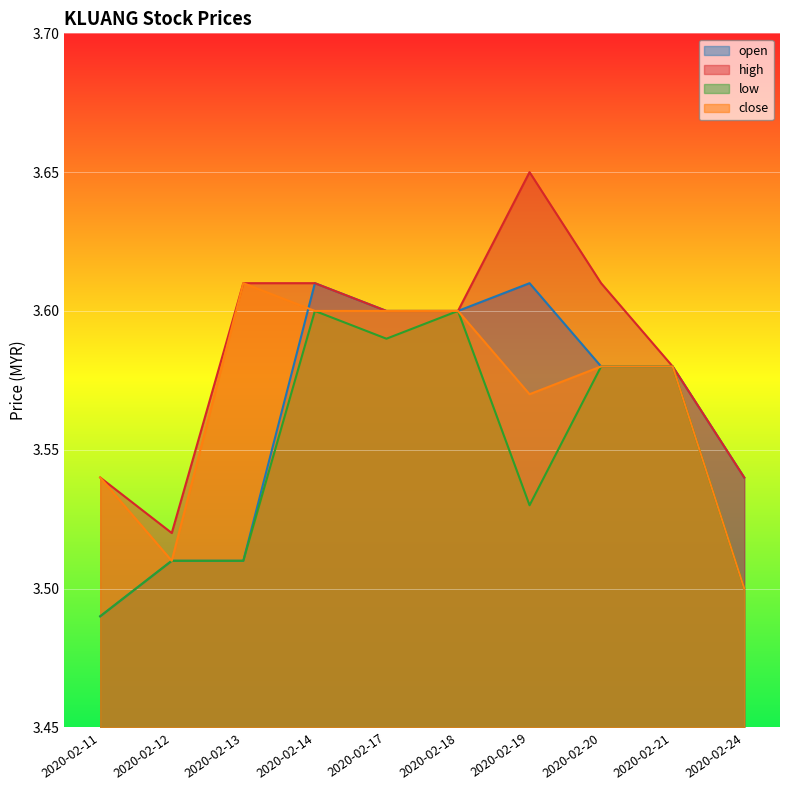

Reading right to left, list all the values displayed in this chart.

open: 3.5	3.6	3.6	3.6	3.6	3.6	3.6	3.5	3.5	3.5
high: 3.5	3.6	3.6	3.6	3.6	3.6	3.6	3.6	3.5	3.5
low: 3.5	3.6	3.6	3.5	3.6	3.6	3.6	3.5	3.5	3.5
close: 3.5	3.6	3.6	3.6	3.6	3.6	3.6	3.6	3.5	3.5